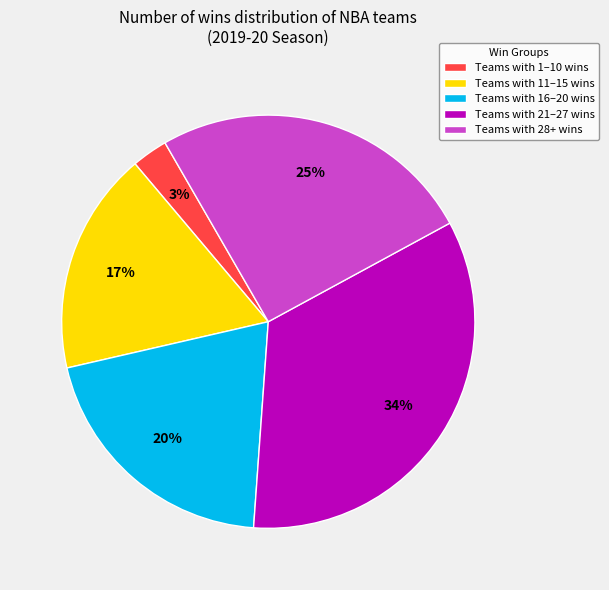

Is there any slice that represents more than half of the pie?

No